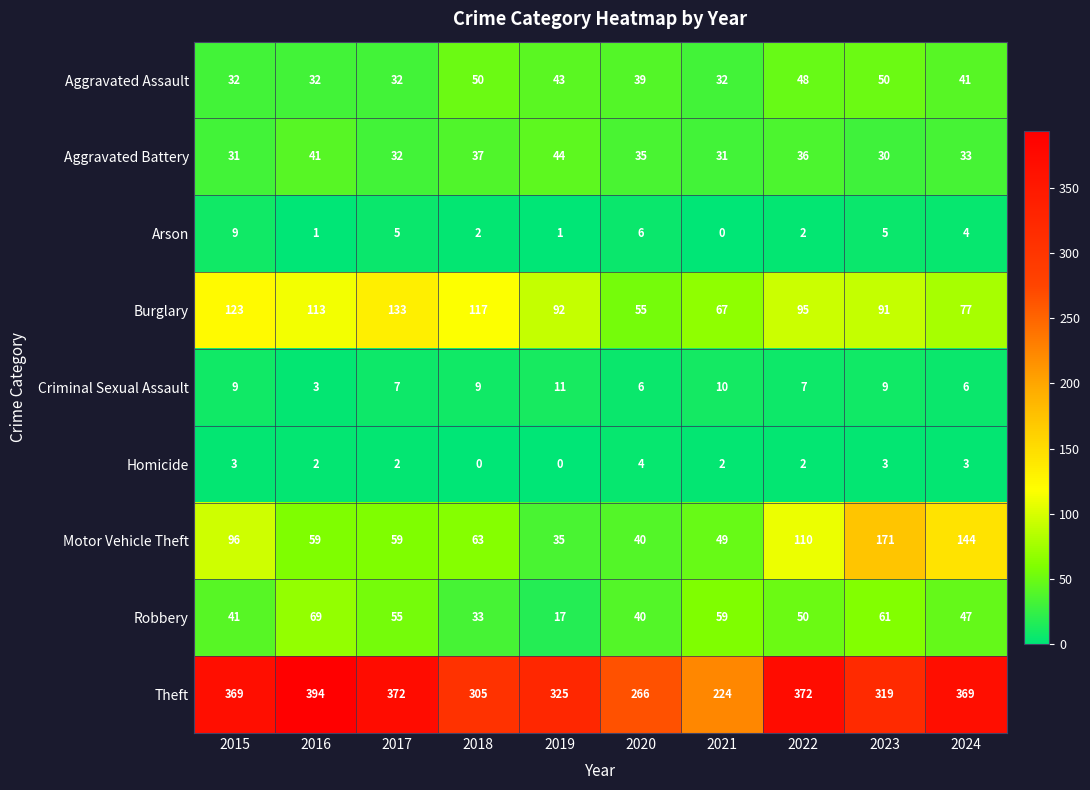

Where does the Arson series first go above 4?

2015